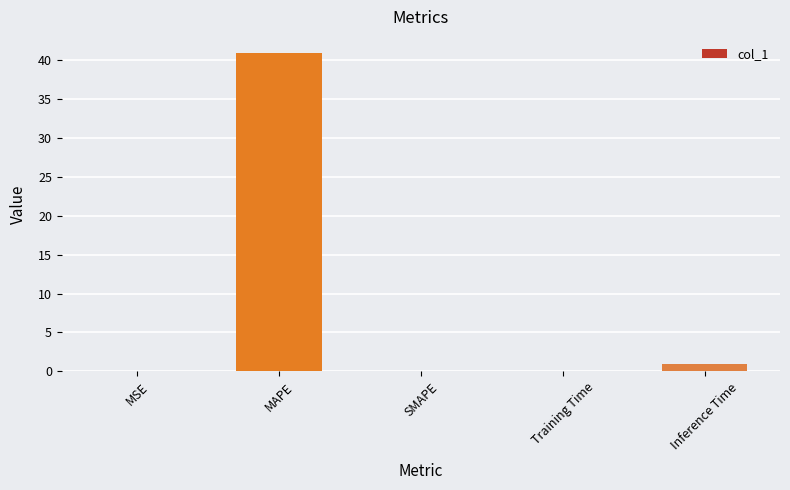

What is the difference between the values at Training Time and Inference Time?

0.8